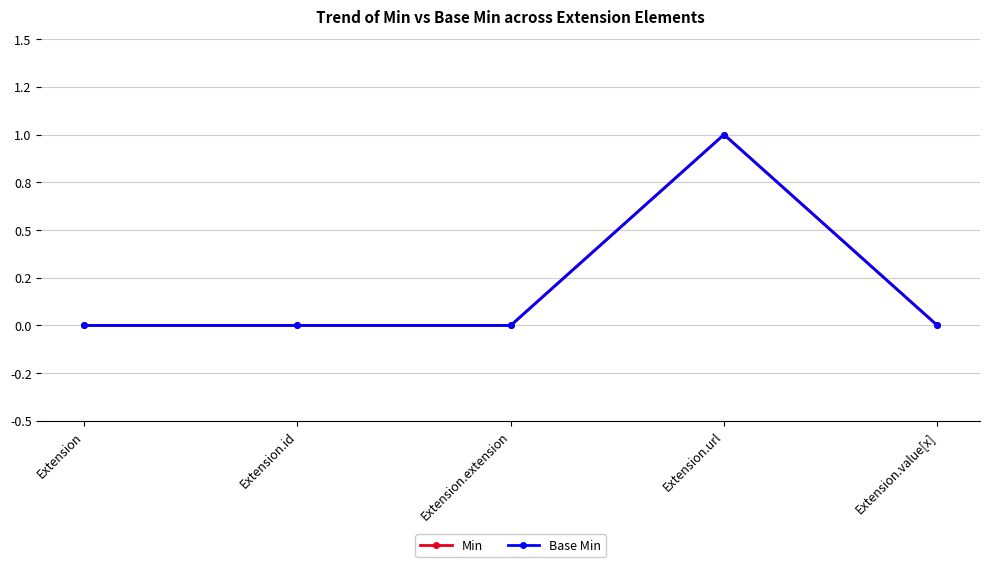

At which label does Base Min reach its minimum?

Extension